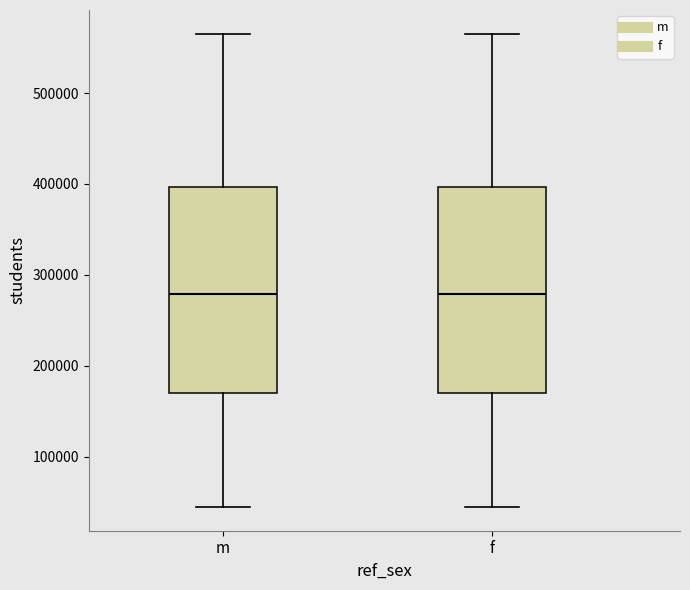

Reading left to right, read every box against the y-axis: the position of its median line, the range the box covers, and the ends of its whiskers. The values are not printed on the chart, so give them approximately, as read against the axis.

m: median 280000, box 170000 to 400000, whiskers 40000 to 570000
f: median 280000, box 170000 to 400000, whiskers 40000 to 570000